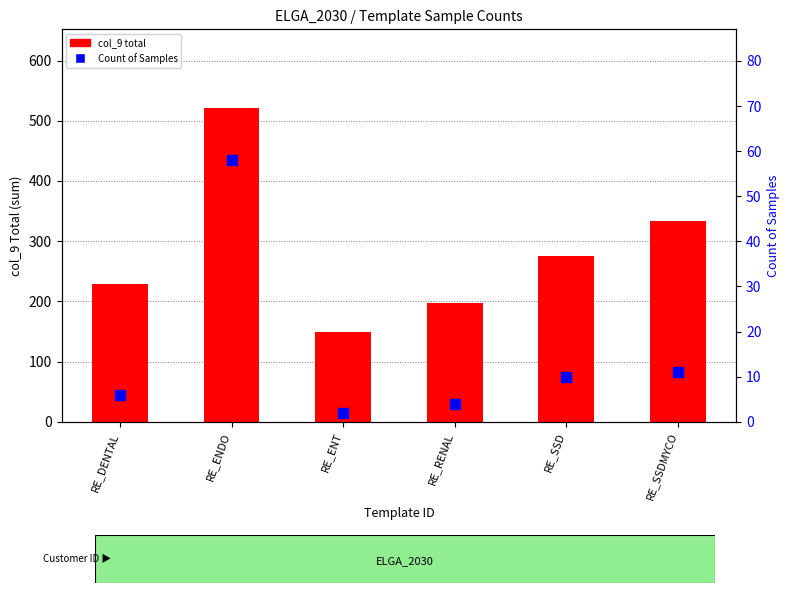

What is the total value across all series at RE_DENTAL?

235.1